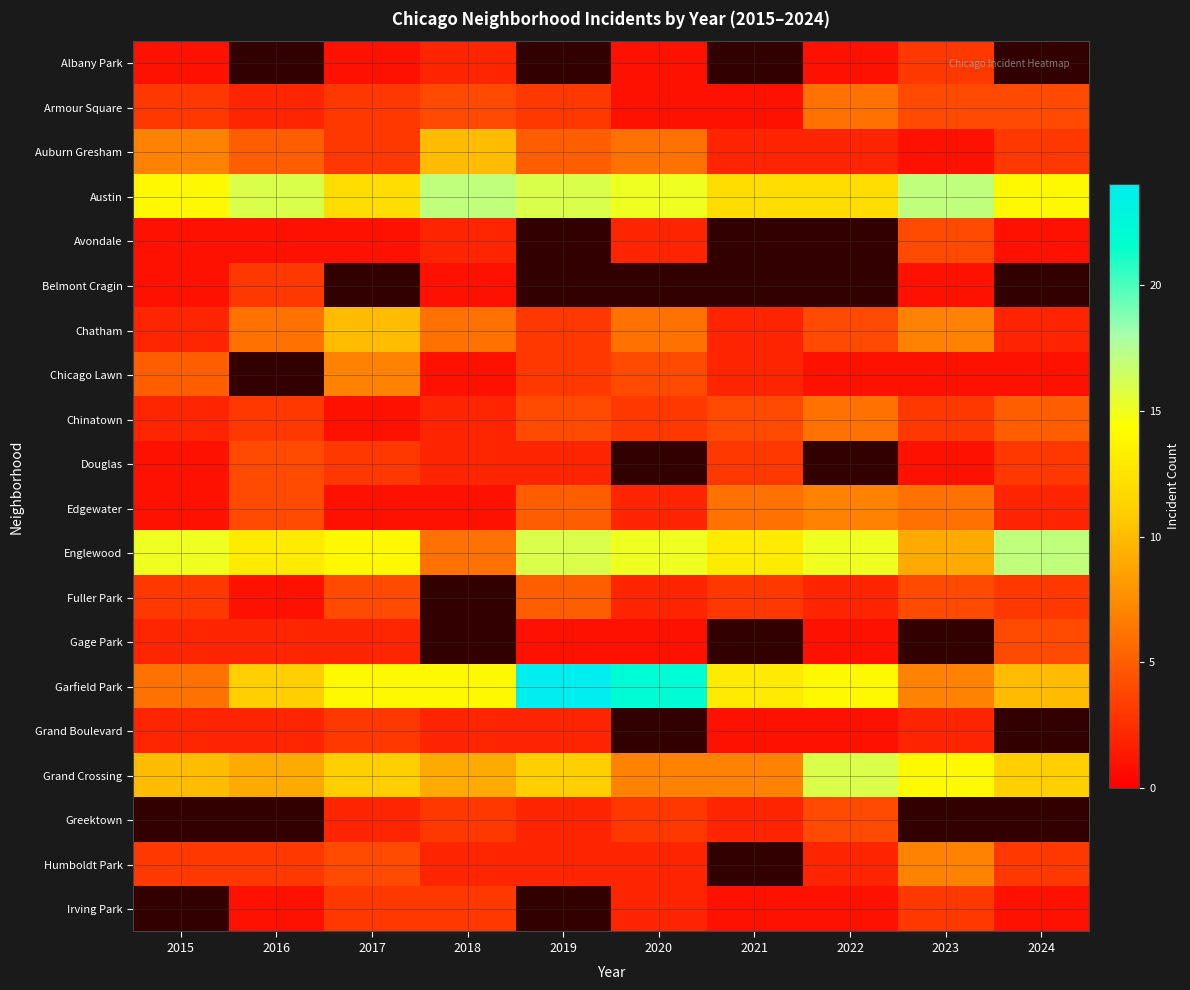

What is the sum of all Garfield Park values?

135.0